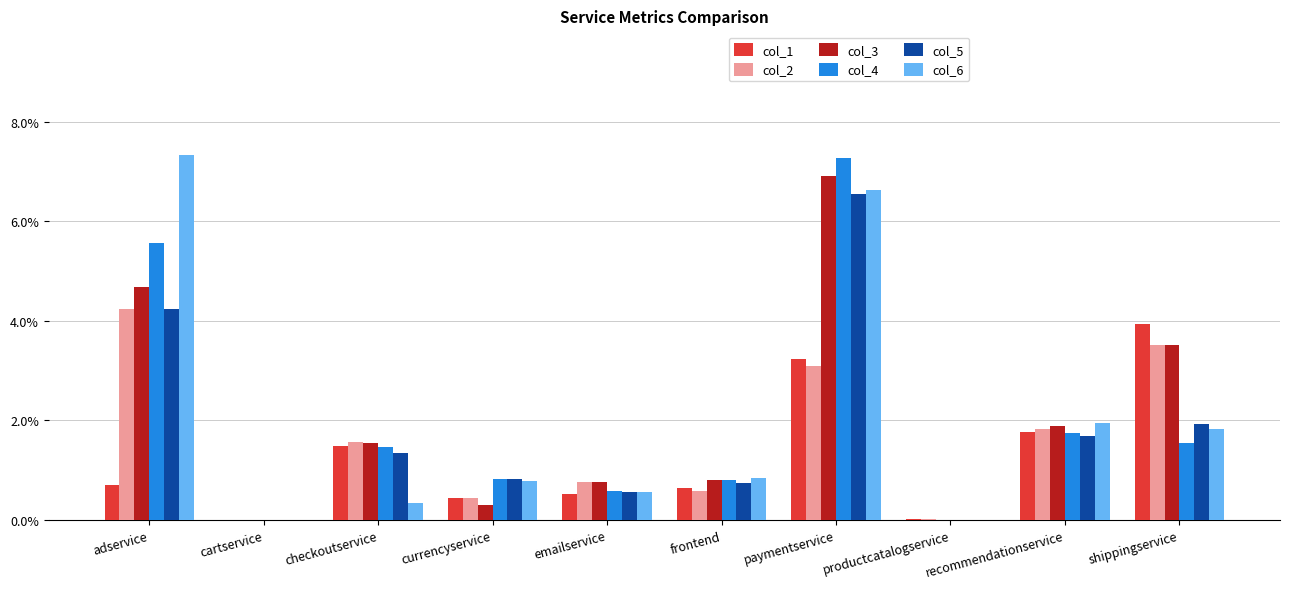

What position from the left is frontend?

6